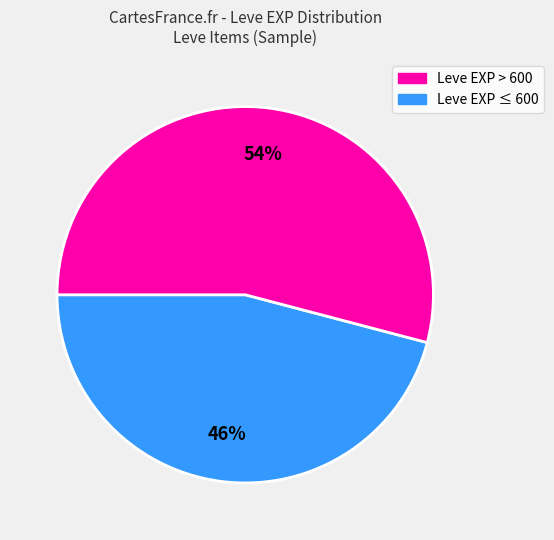

Is there any slice that represents more than half of the pie?

Yes